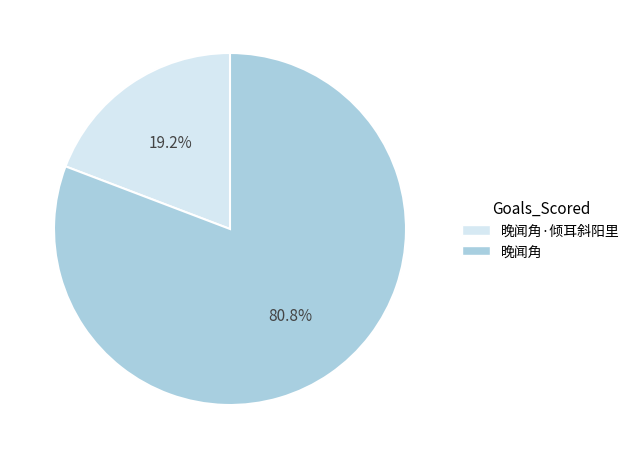

To the nearest percent, what is the combined percentage of 晚闻角·倾耳斜阳里 and 晚闻角?

100%